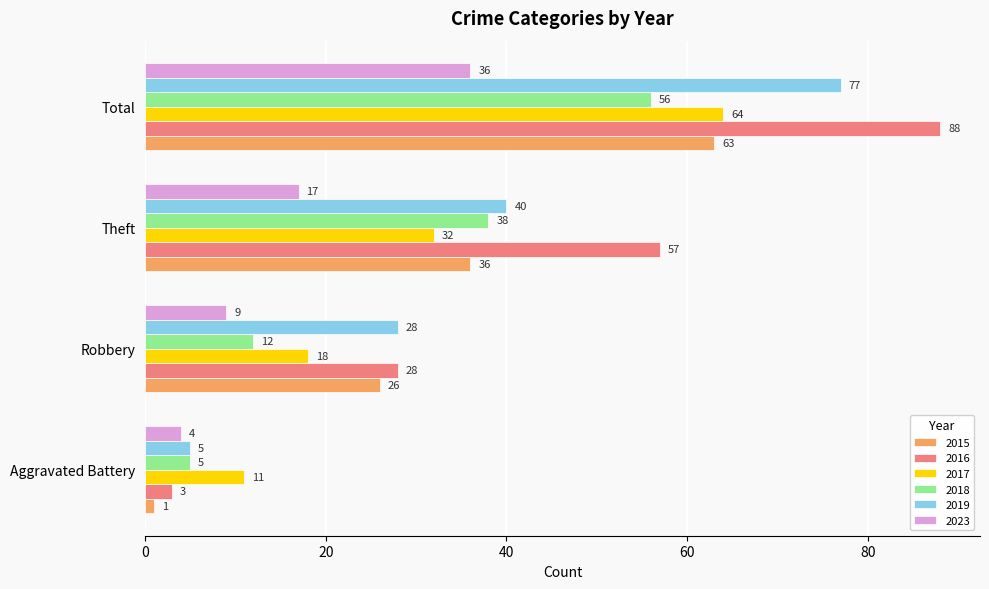

What is the total value across all series at Robbery?

121